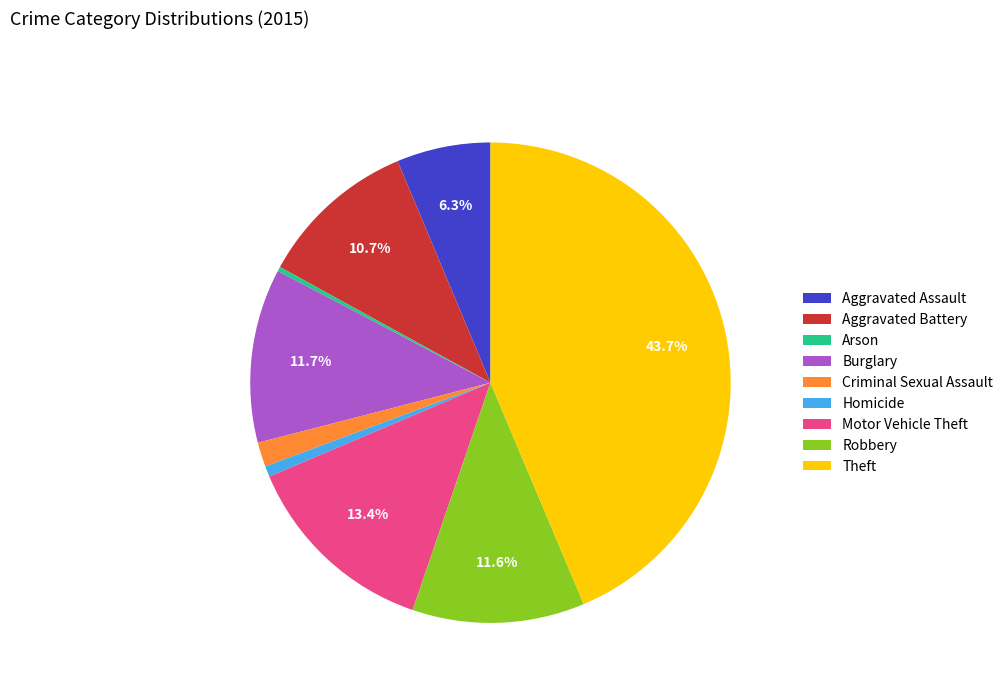

To the nearest percent, what is the combined percentage of Burglary and Criminal Sexual Assault?

13%